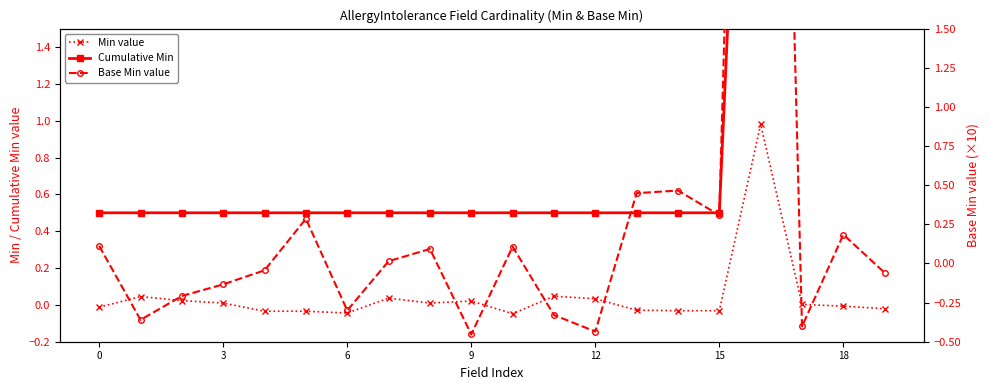

At how many categories does at least one series exceed 5?

4